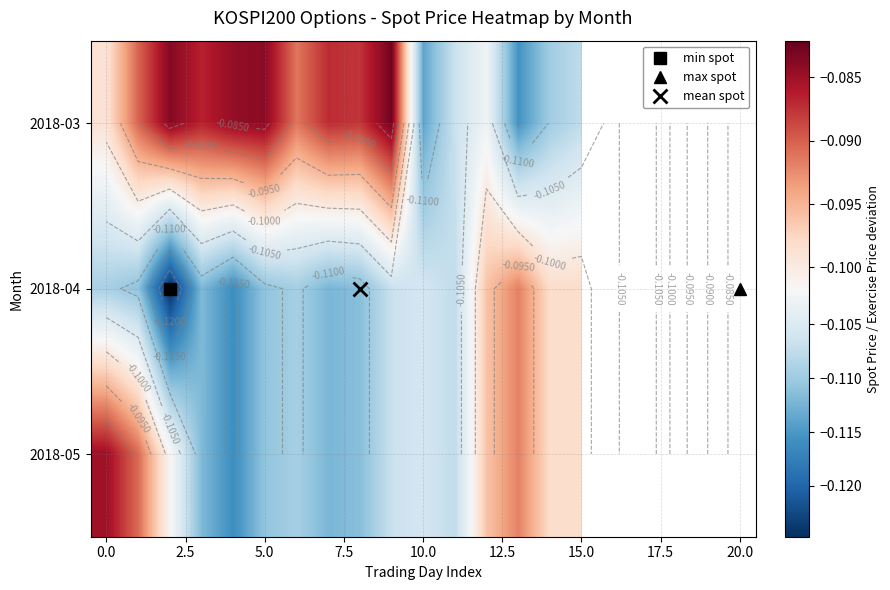

How many data points in 2018-03 are less than 0?

16